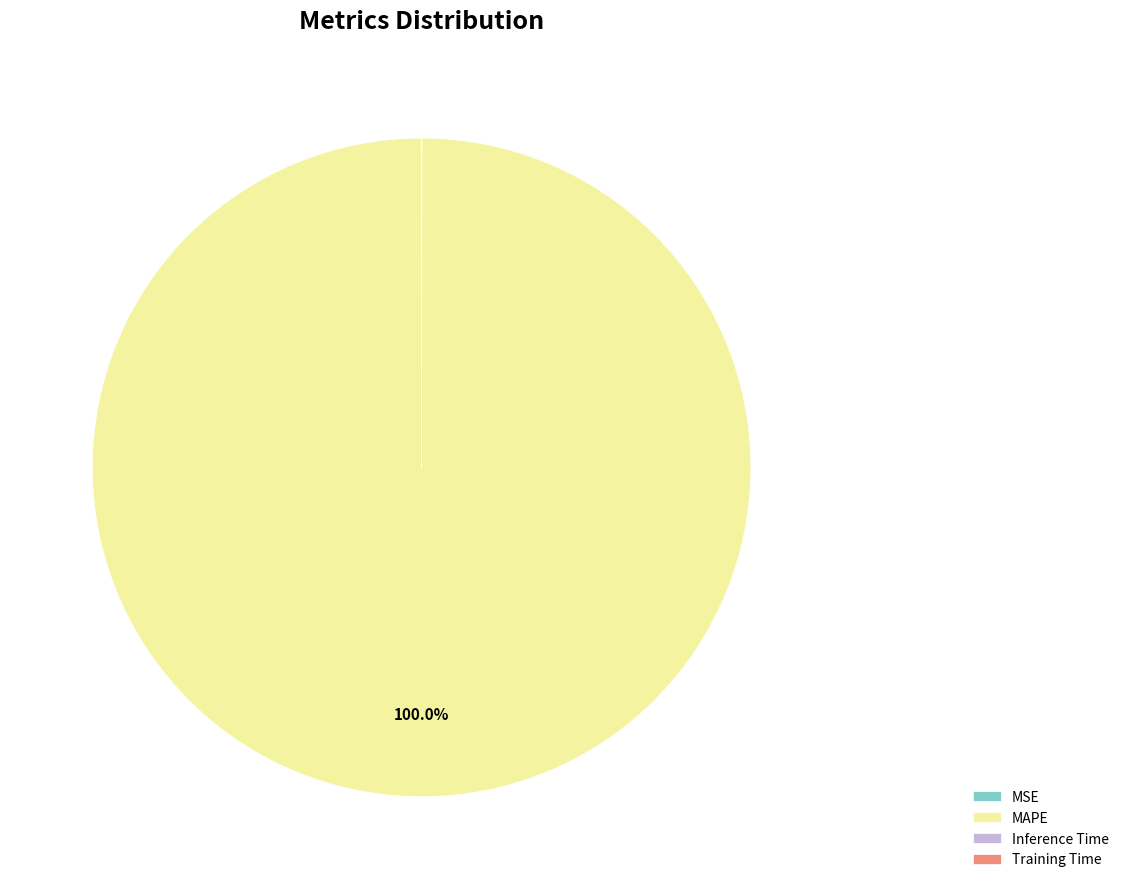

Does any single category account for the majority?

Yes